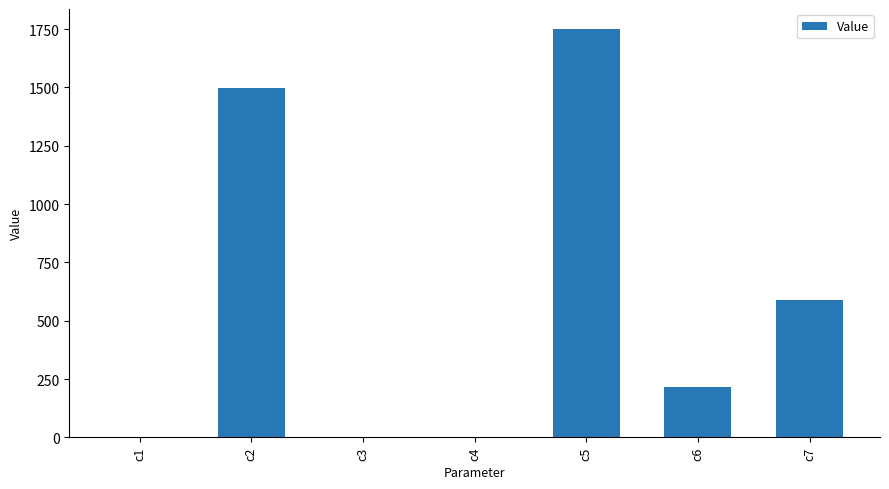

Which has a higher value, c3 or c7?

c7